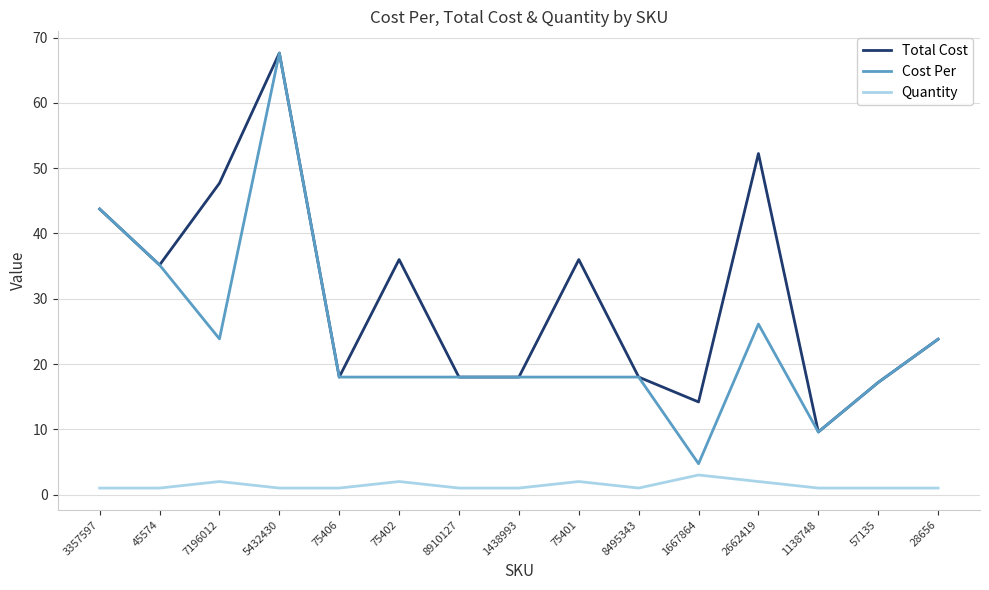

The Cost Per series shows 26.5 at 8910127. True or false?

False